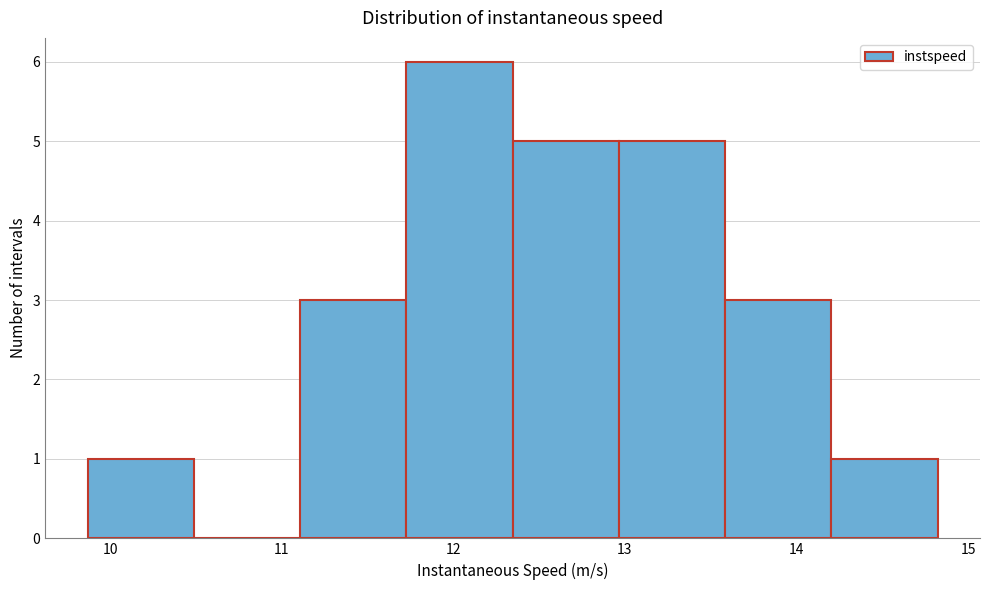

Which range on the x-axis has the tallest bar?

11.7 to 12.3